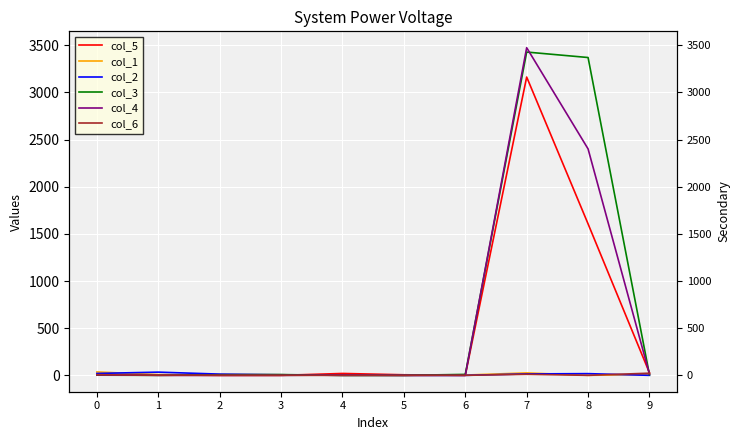

What is the value of the col_4 point at the 5th from the left?

4